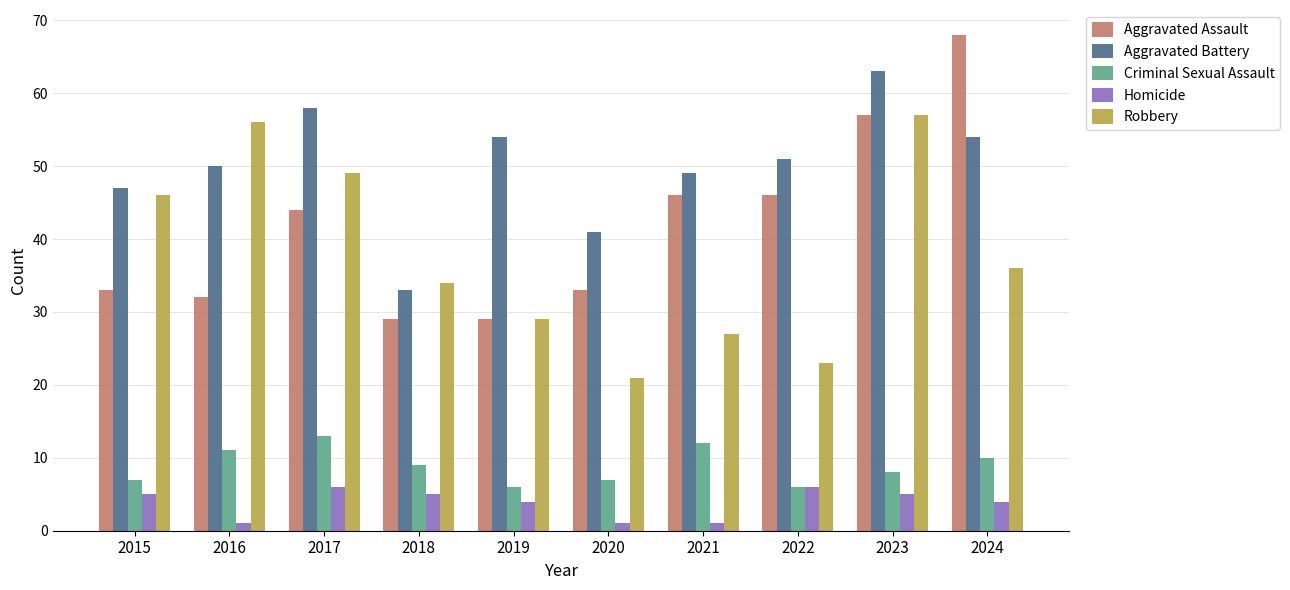

What is the difference between the maximum and minimum values in the Aggravated Battery series?

30